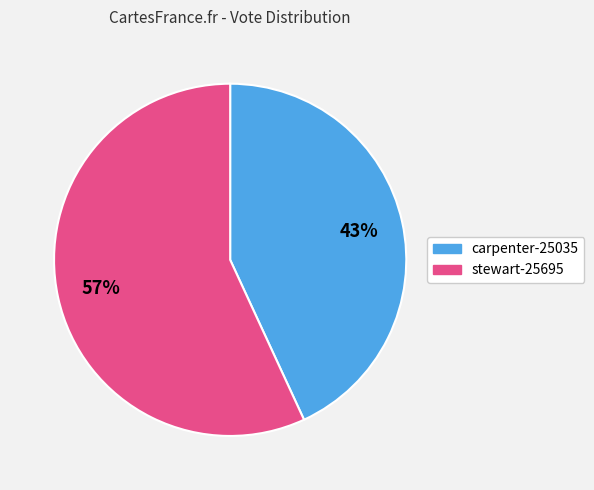

Approximately how many times larger is the value at stewart-25695 compared to carpenter-25035?

1.3